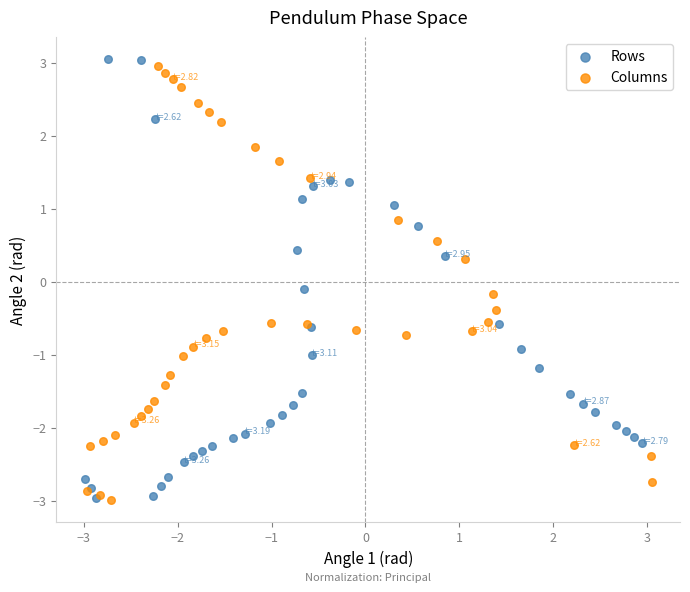

What are all the series names shown in the legend?

Rows, Columns